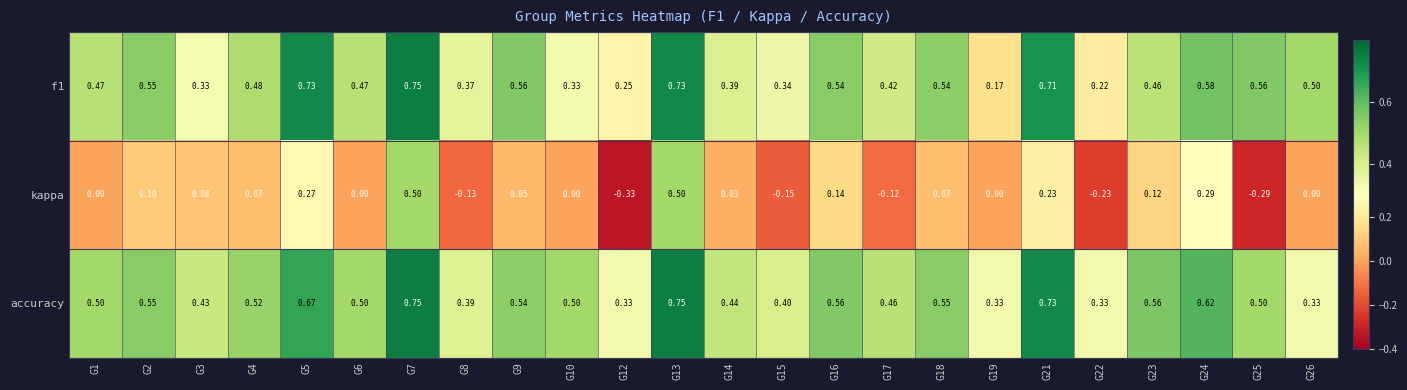

How many values in kappa are below zero?

6